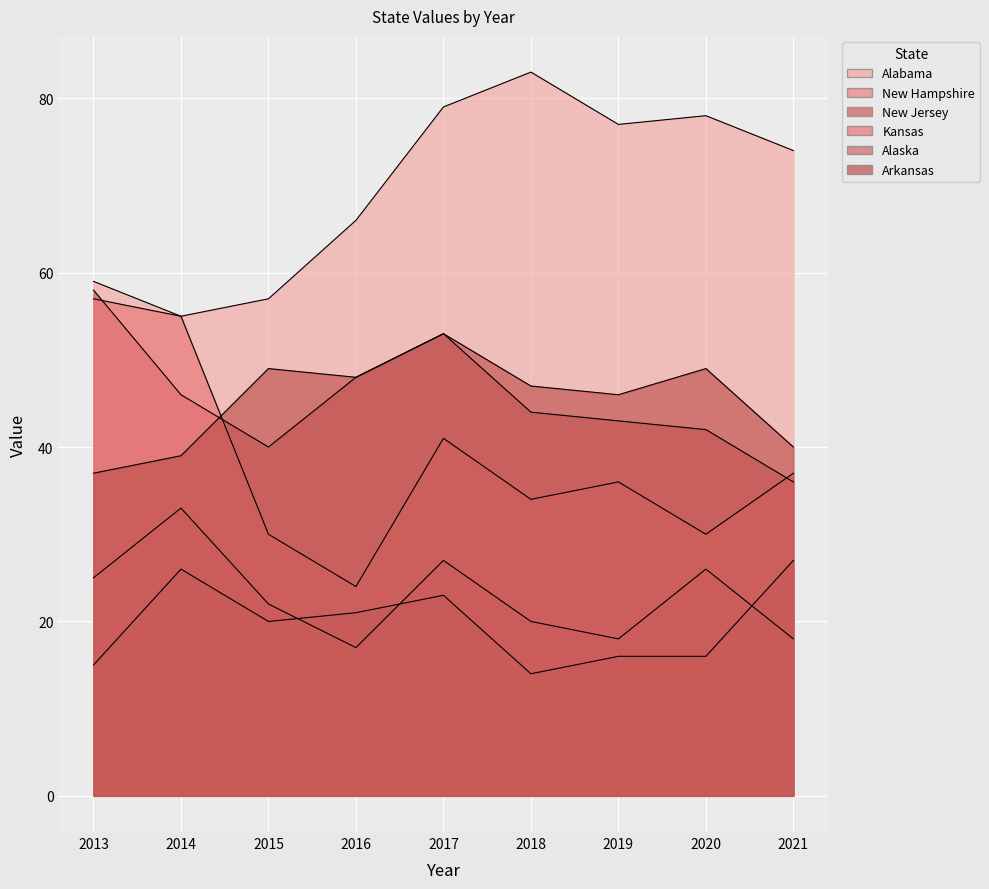

Is it true that Alabama equals 47 at 2018?

False